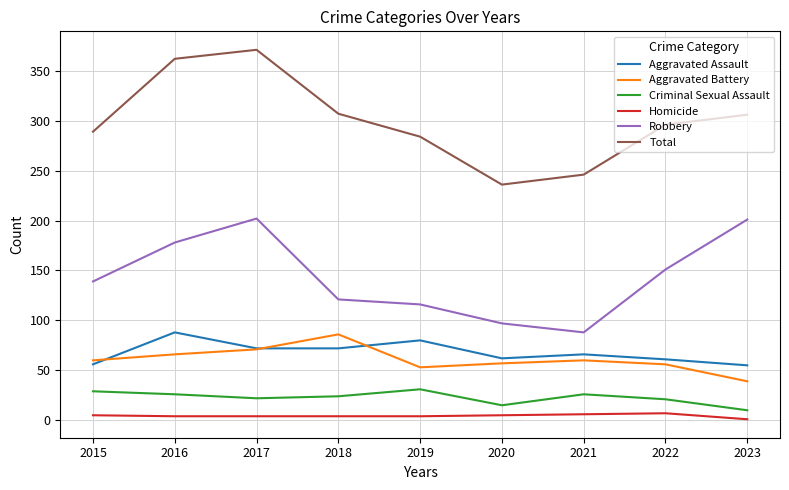

What is the difference between the Total values at 2021 and 2015?

43